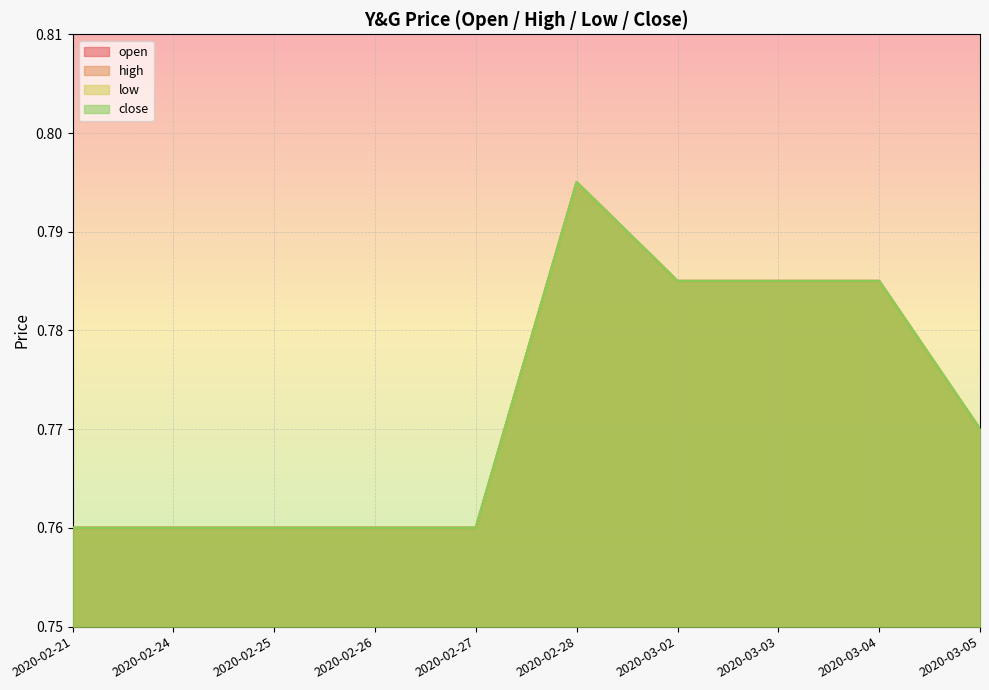

What is the total value across all series at 2020-02-28?

3.2